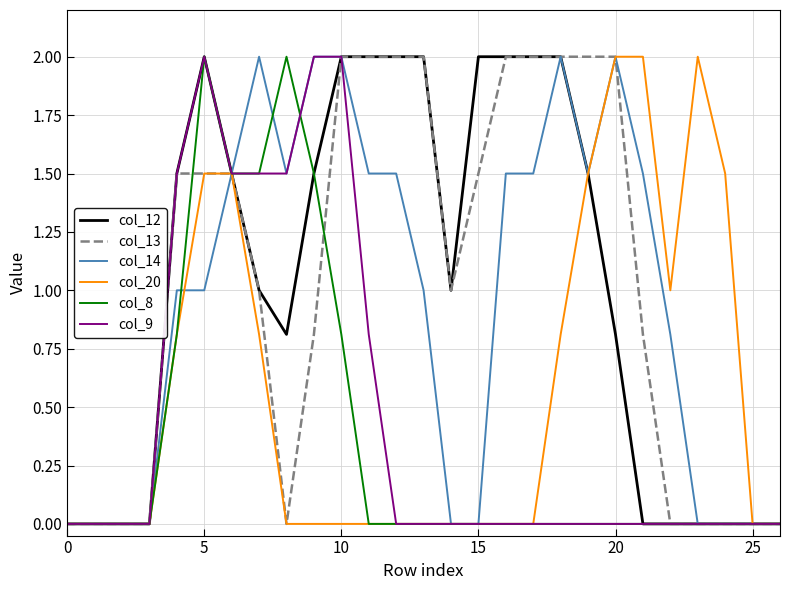

How many lines are shown in the chart?

6